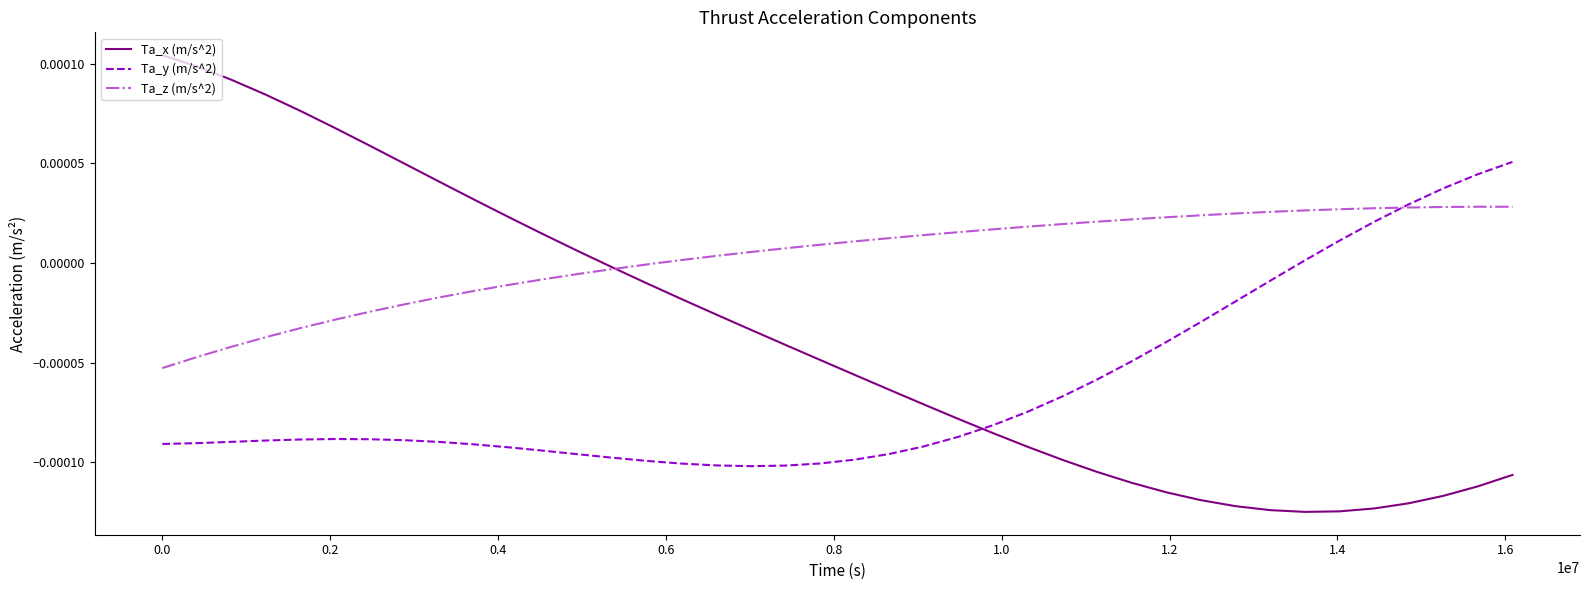

Which series has the largest range (max minus min)?

Ta_x (m/s^2)